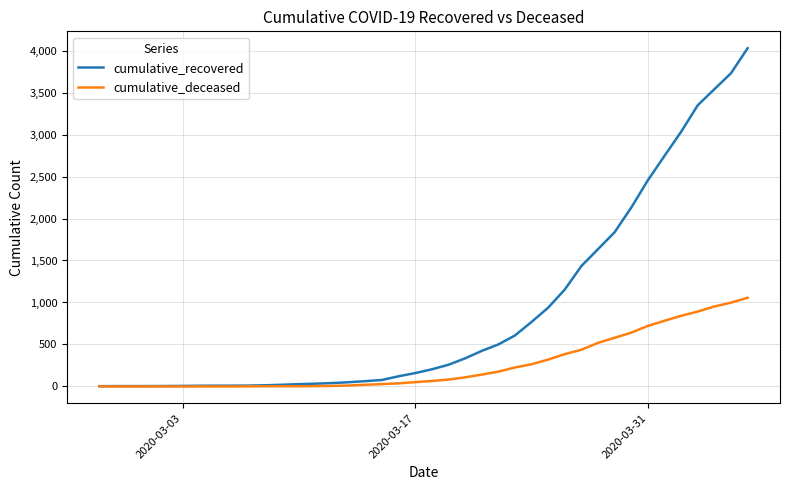

Which series has the largest total across all categories?

cumulative_recovered